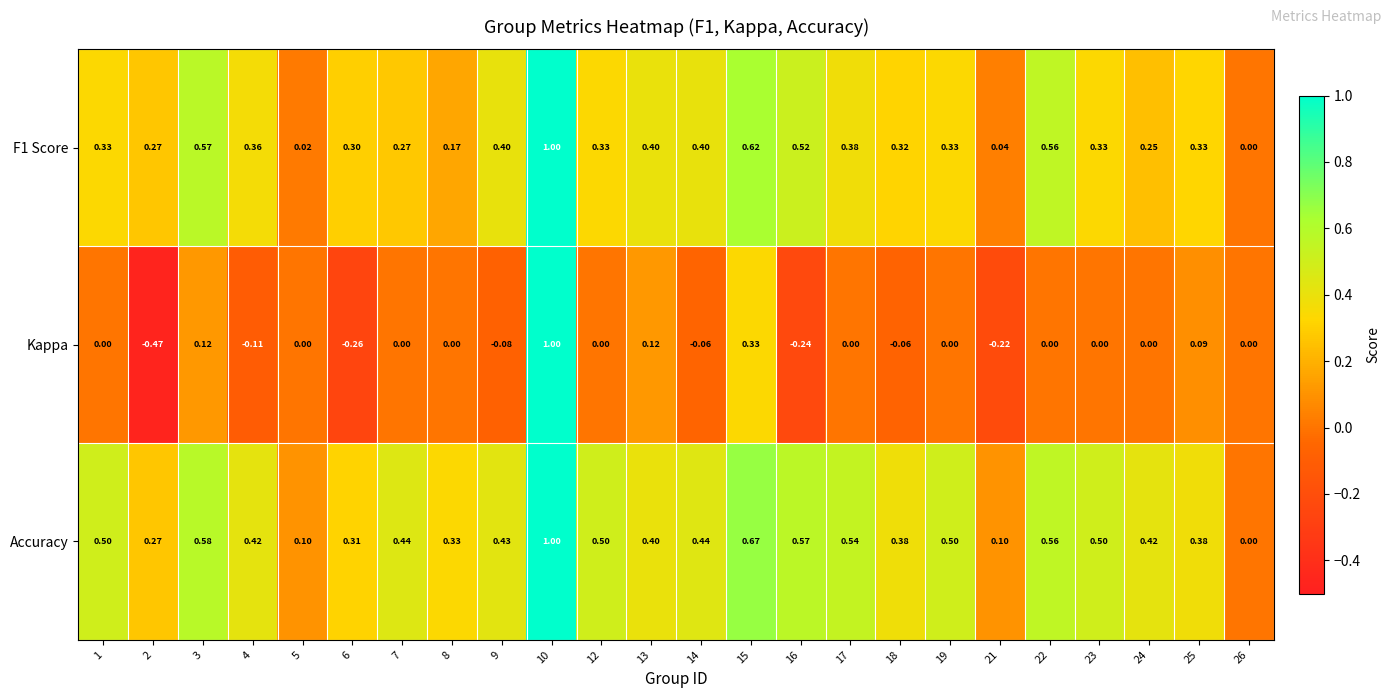

What is the spread (max minus min) of values at 1?

0.5